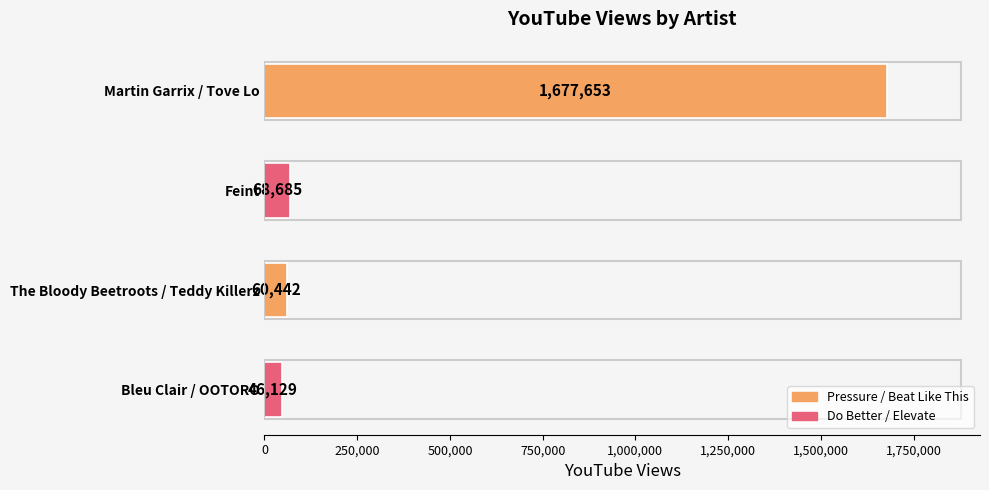

The value at Martin Garrix / Tove Lo is 3005077. True or false?

False